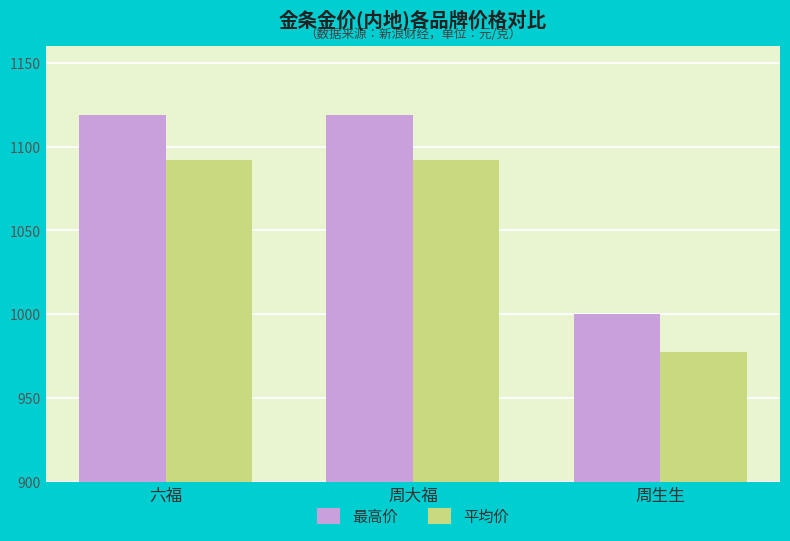

Which series has the largest range (max minus min)?

最高价